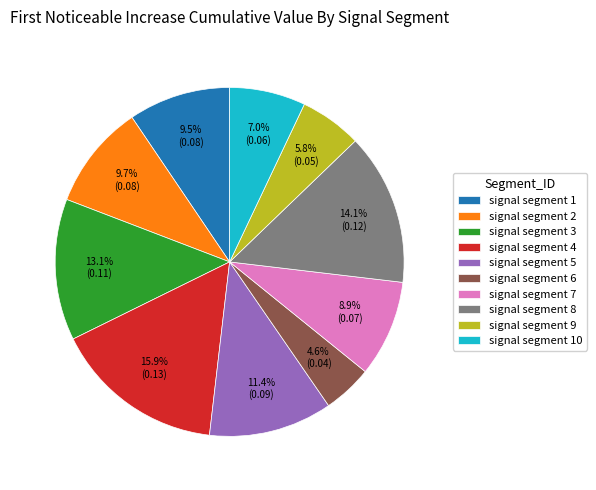

What is the smallest slice in the pie chart?

signal segment 6